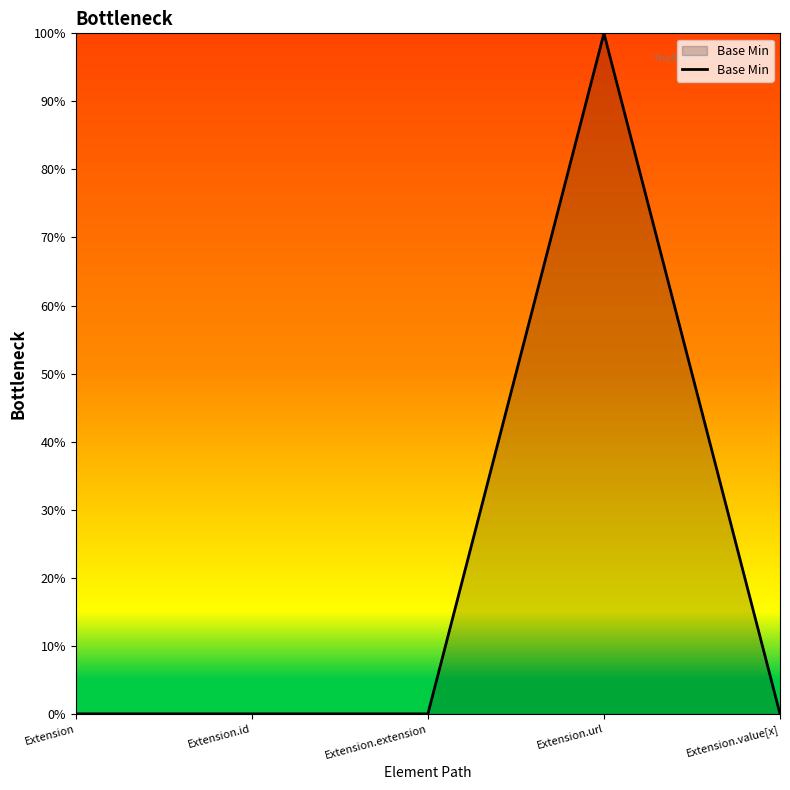

True or false: the data shows -1 at Extension.id.

False